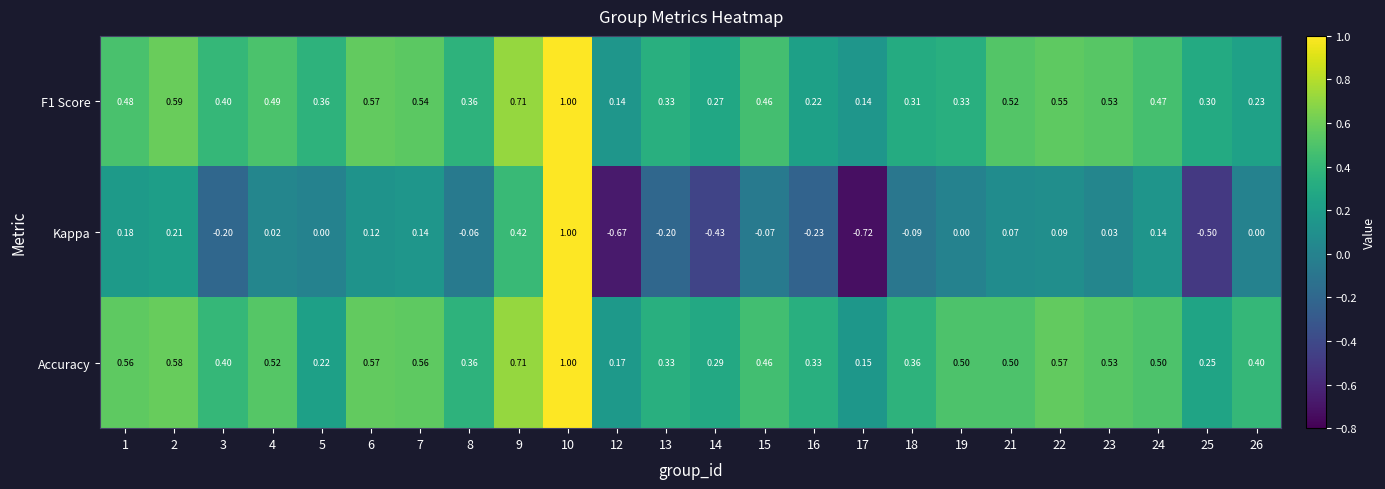

Which series changed the most between 9 and 24?

Kappa